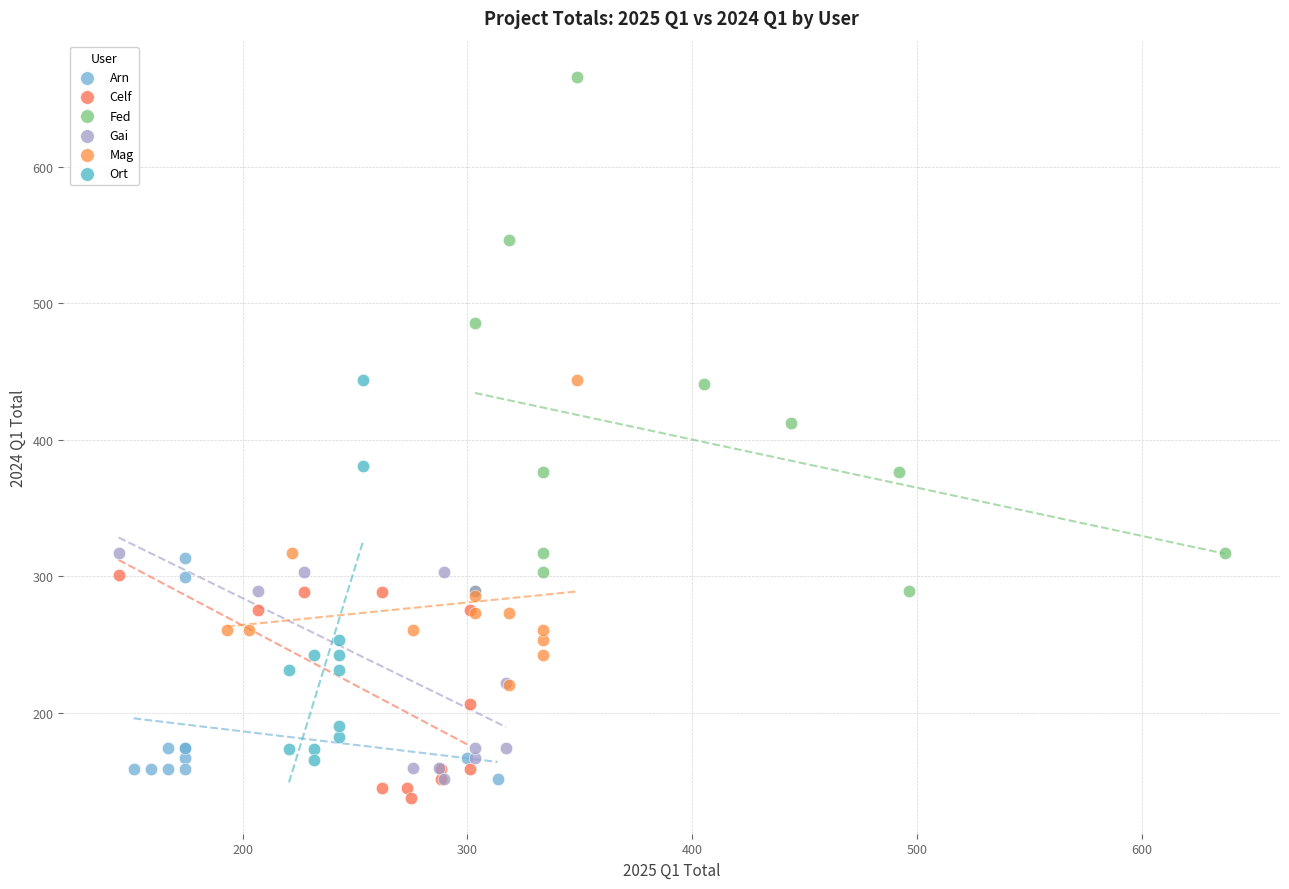

Which series contains the highest Y value?

Fed